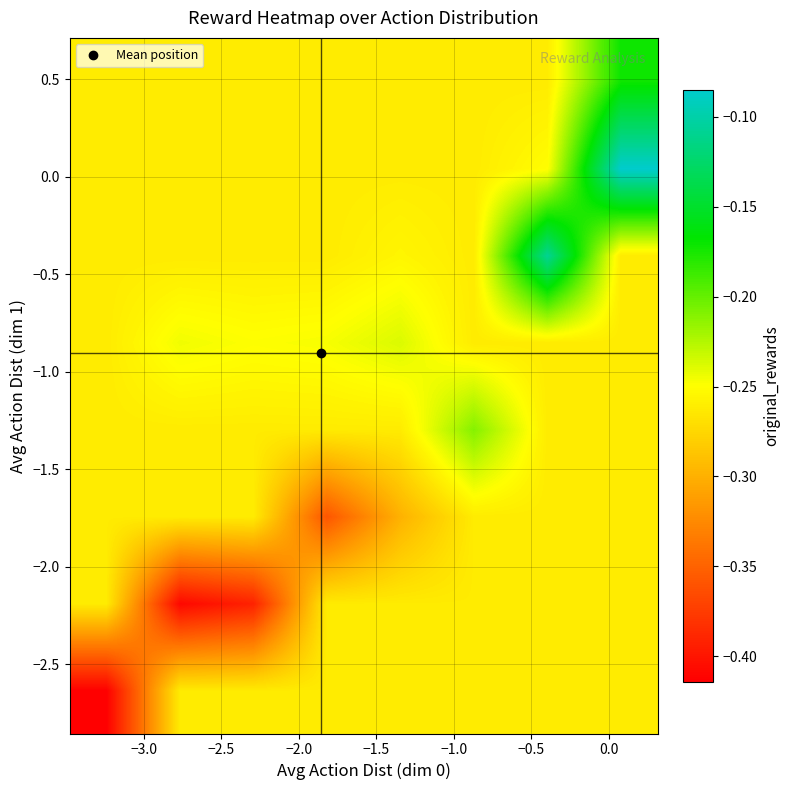

Count the number of categories in the chart.

8